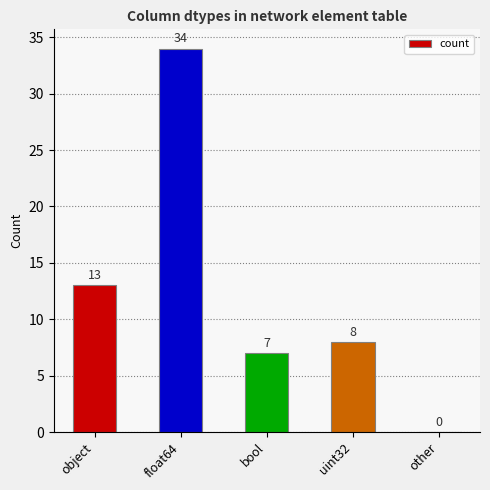

The value at object is 5. True or false?

False